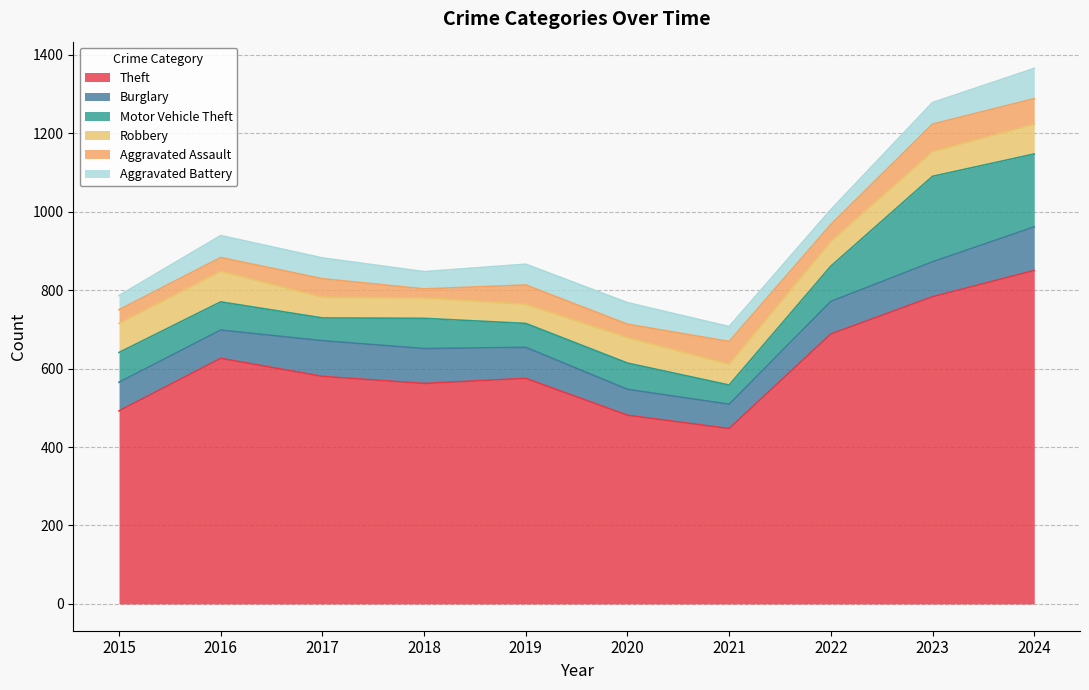

What is the difference between the highest and lowest values at 2021?

409